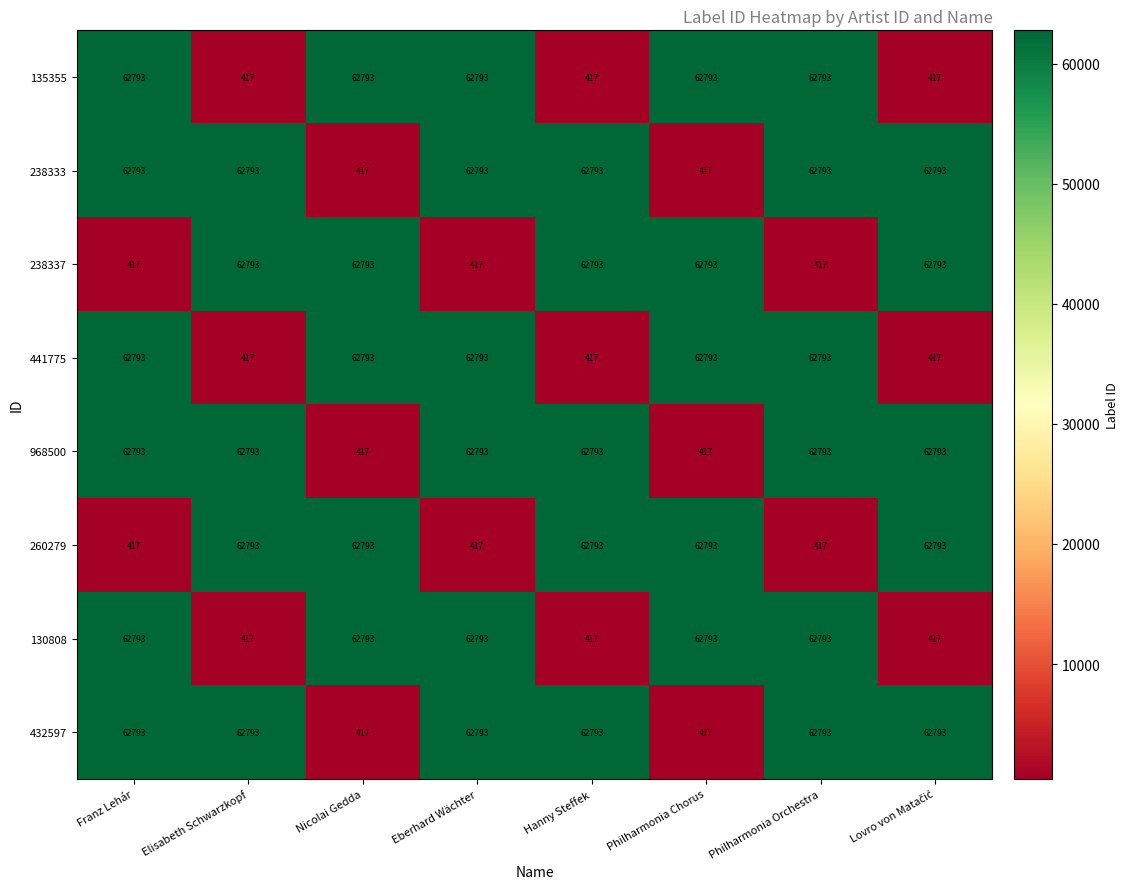

Count the 130808 values in the range 417 to 62793.

8